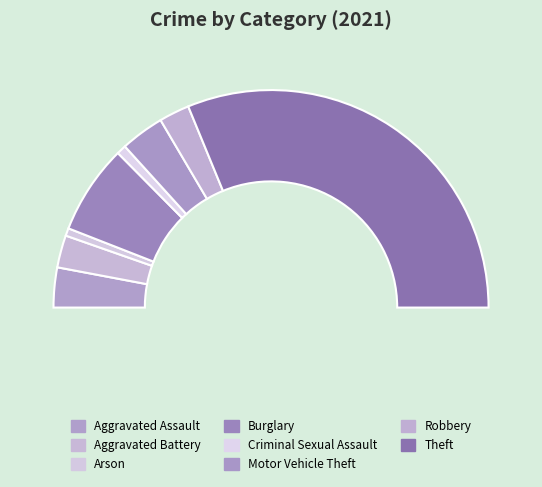

To the nearest percent, what percentage of the pie is Aggravated Battery?

5%